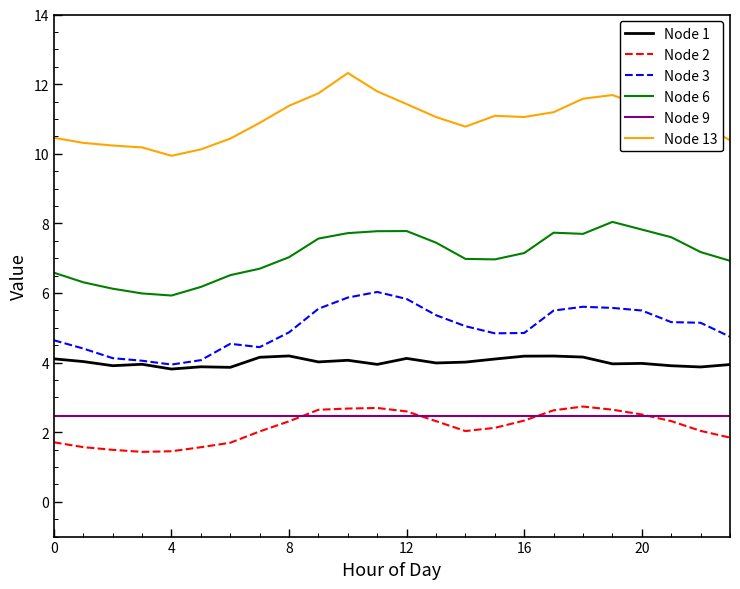

List the series in order of their peak value, lowest first.

Node 9, Node 2, Node 1, Node 3, Node 6, Node 13